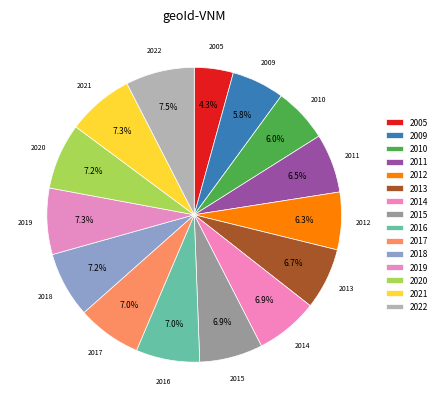

Between 2022 and 2010, which is larger?

2022